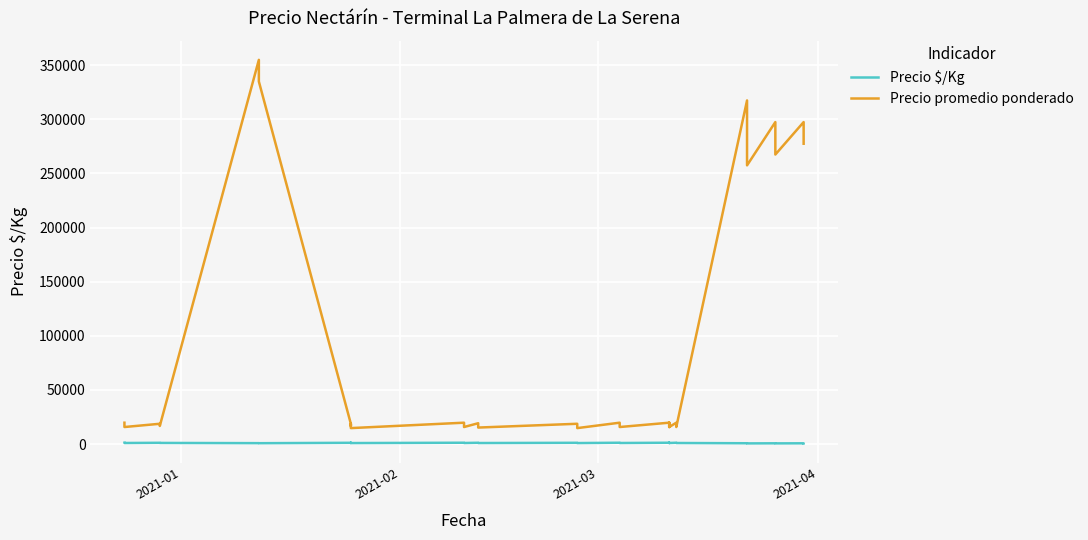

What position from the left is 2021-04?

4